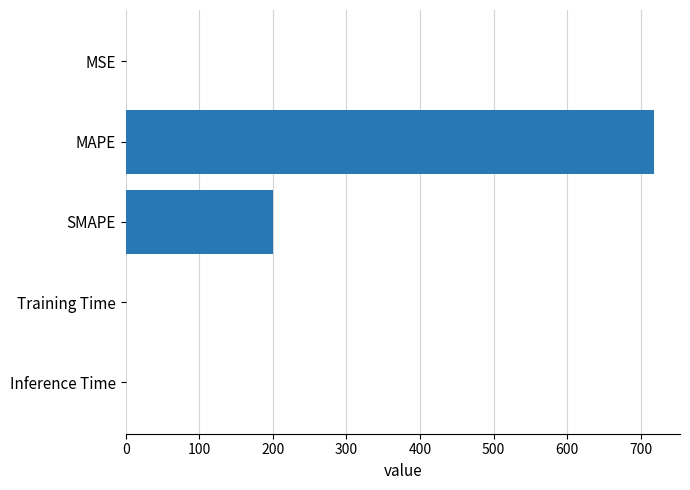

What is the average value?

183.6